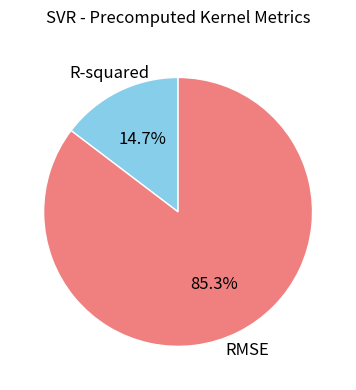

The R-squared slice represents 15% of the pie. True or false?

True